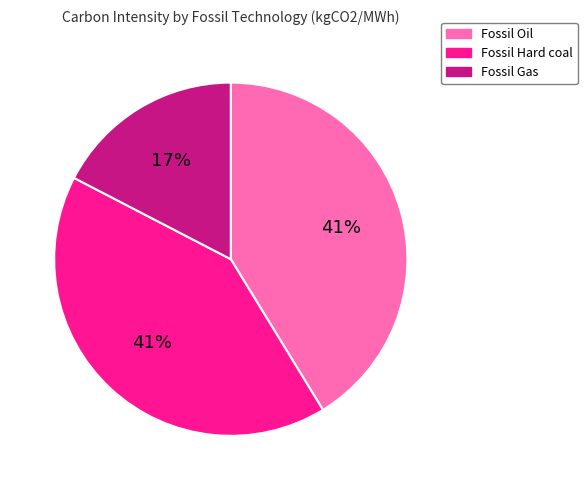

What percentage is the Fossil Hard coal slice, to the nearest percent?

41%